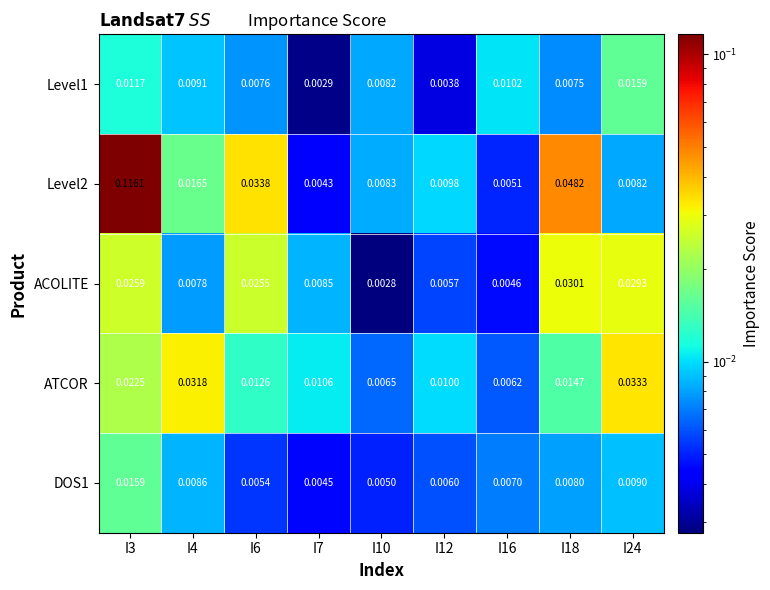

Between I4 and I10, which series saw the biggest shift?

ATCOR